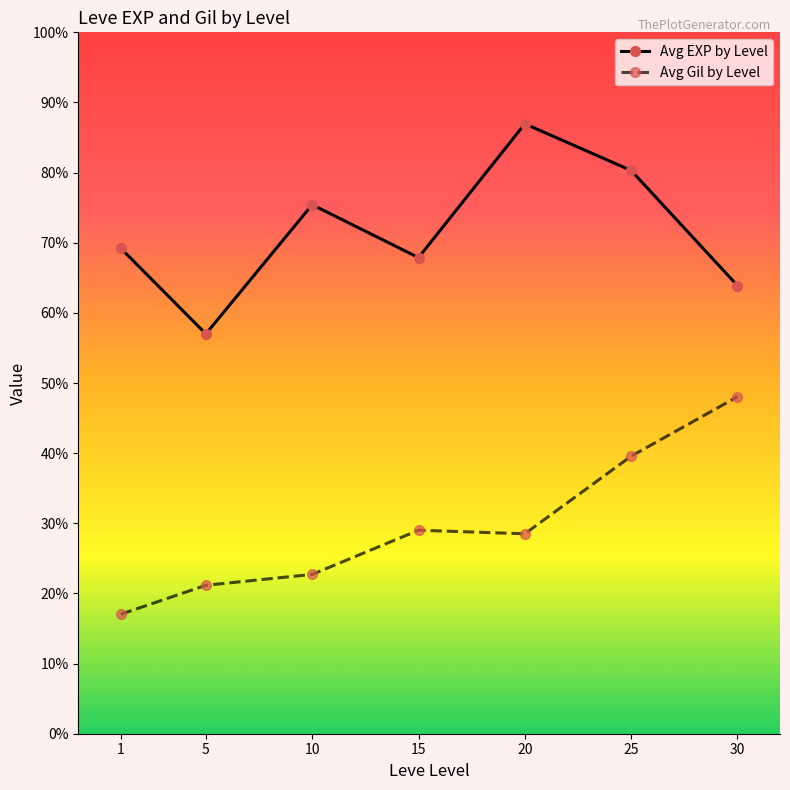

Does the chart have visible grid lines?

No